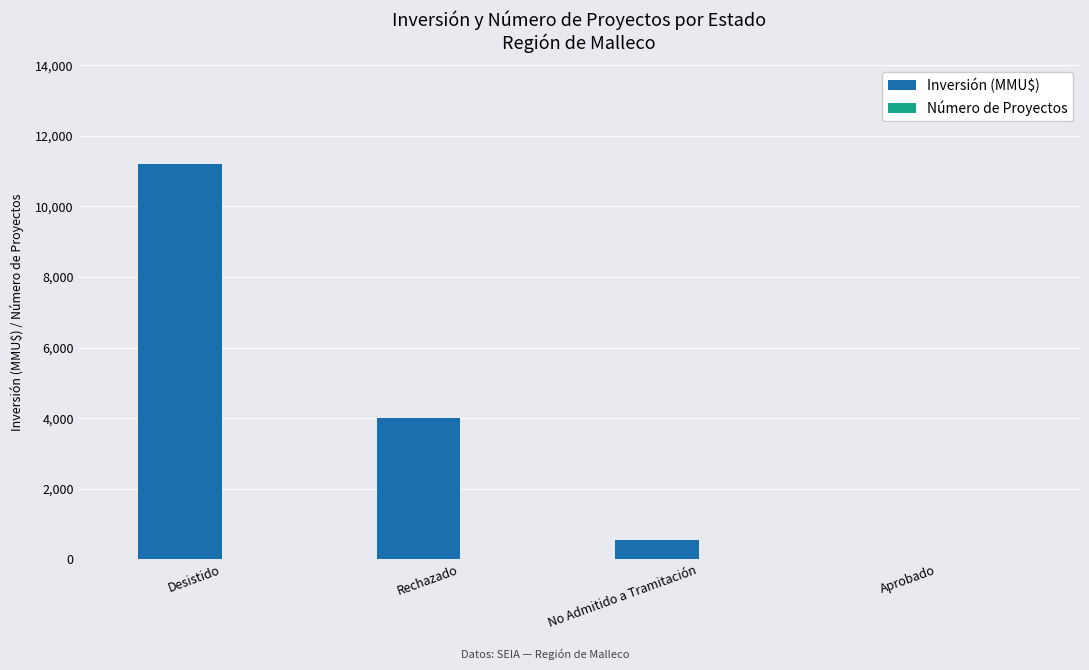

Which category has the highest value across all series?

Desistido